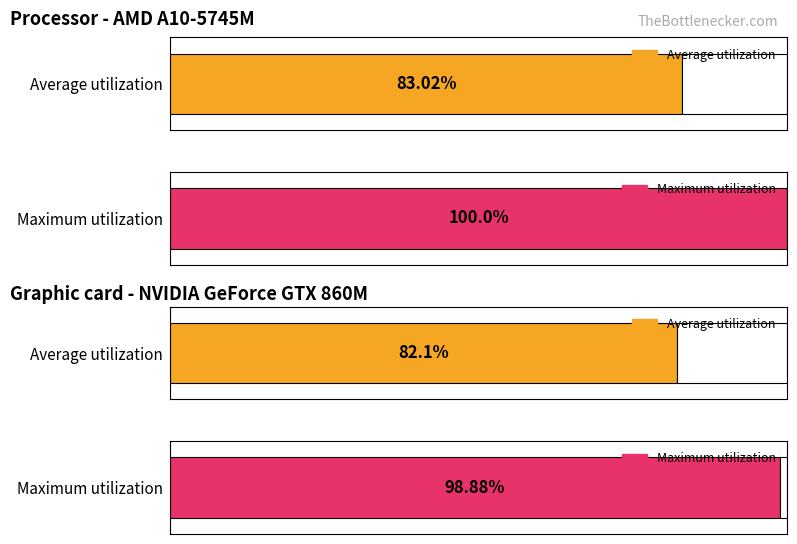

True or false: ORT has a value of 183.9 at 8.

False